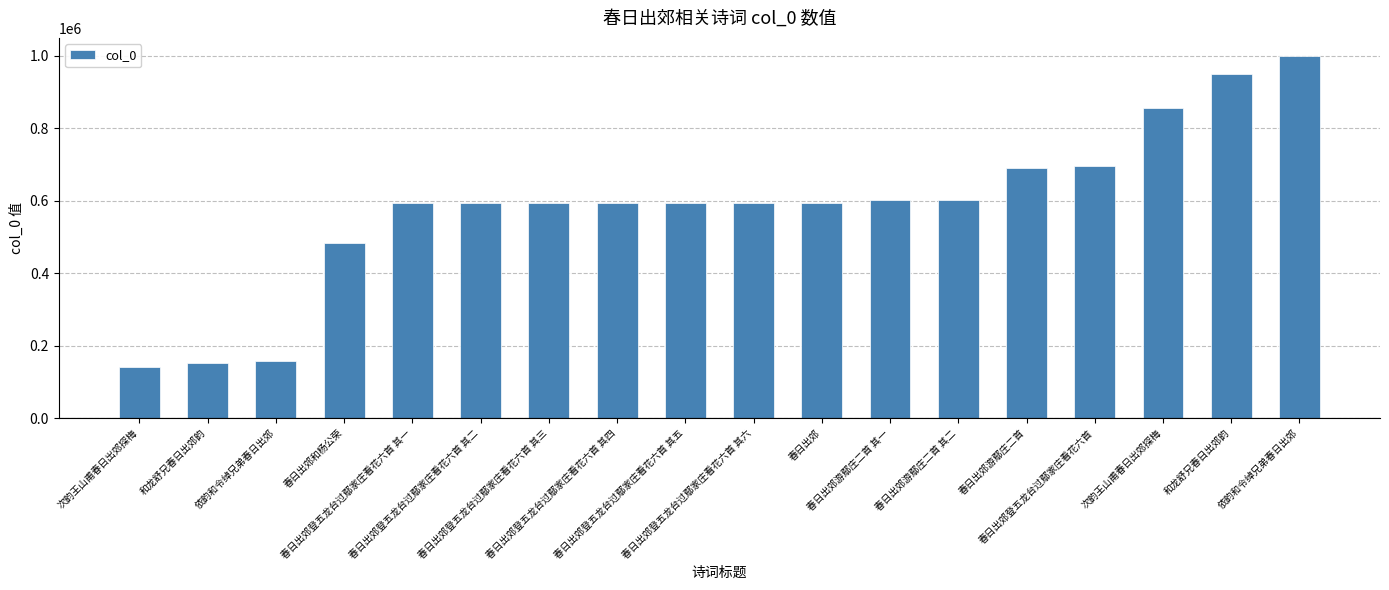

How many data points does each series have?

18